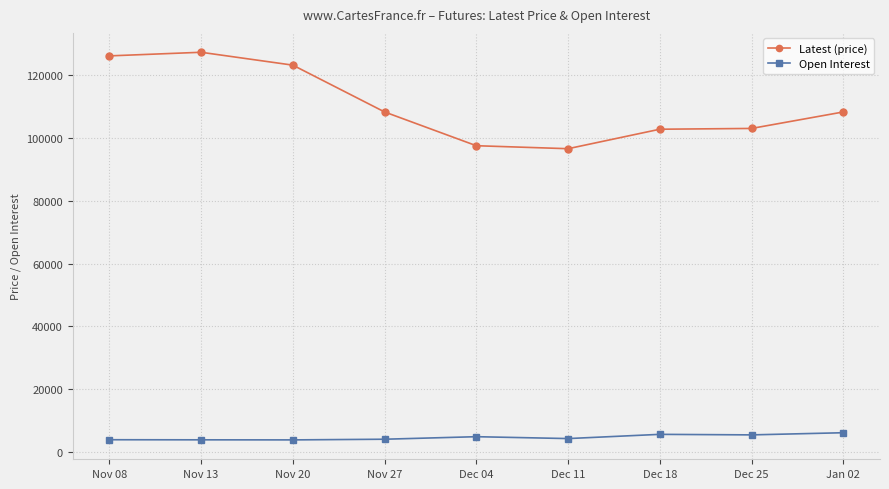

What is the total value across all series at Dec 04?

102364